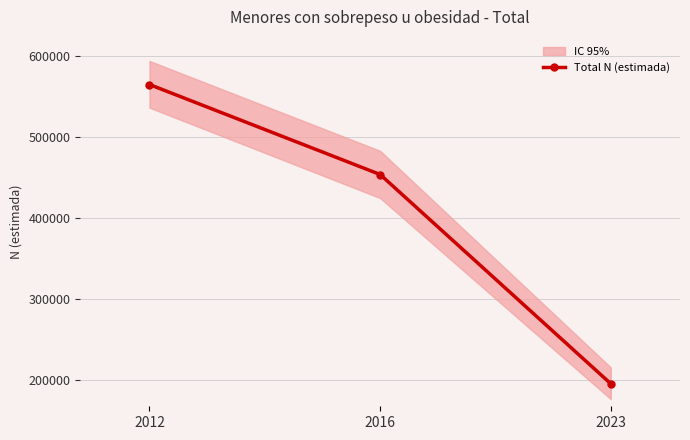

What is the approximate value at 2012?

565189